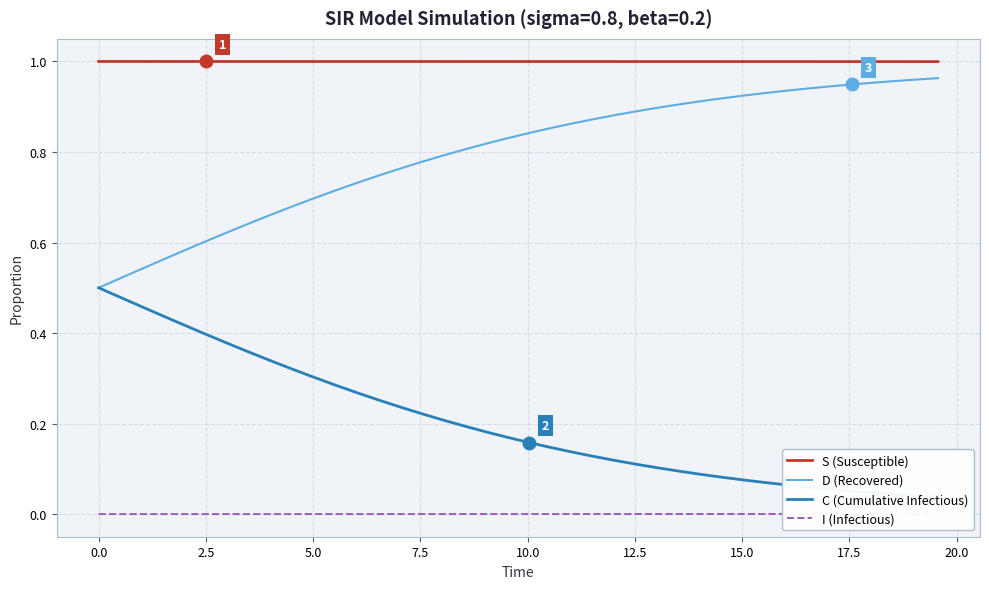

True or false: D (Recovered) and S (Susceptible) cross at least once.

False